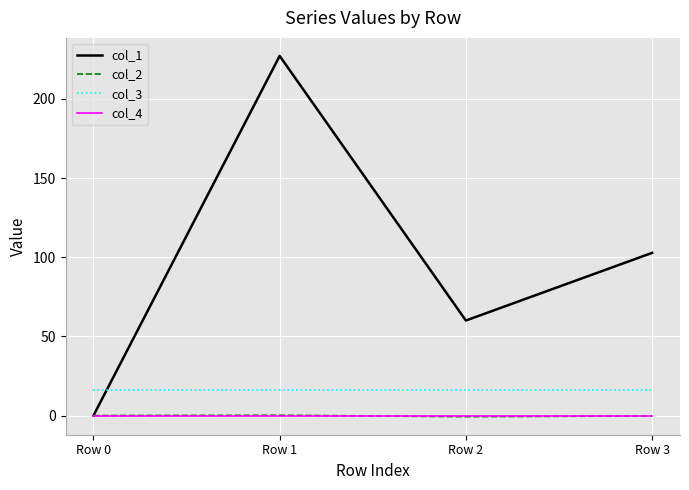

At which category is the sum across all series the highest?

Row 1